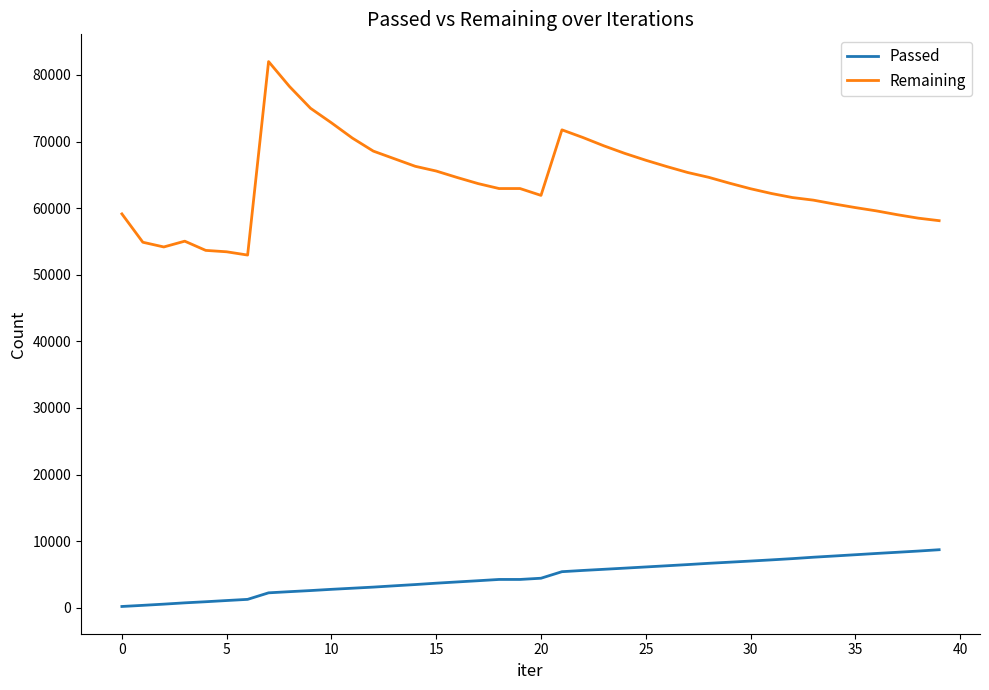

True or false: Remaining and Passed cross at least once.

False